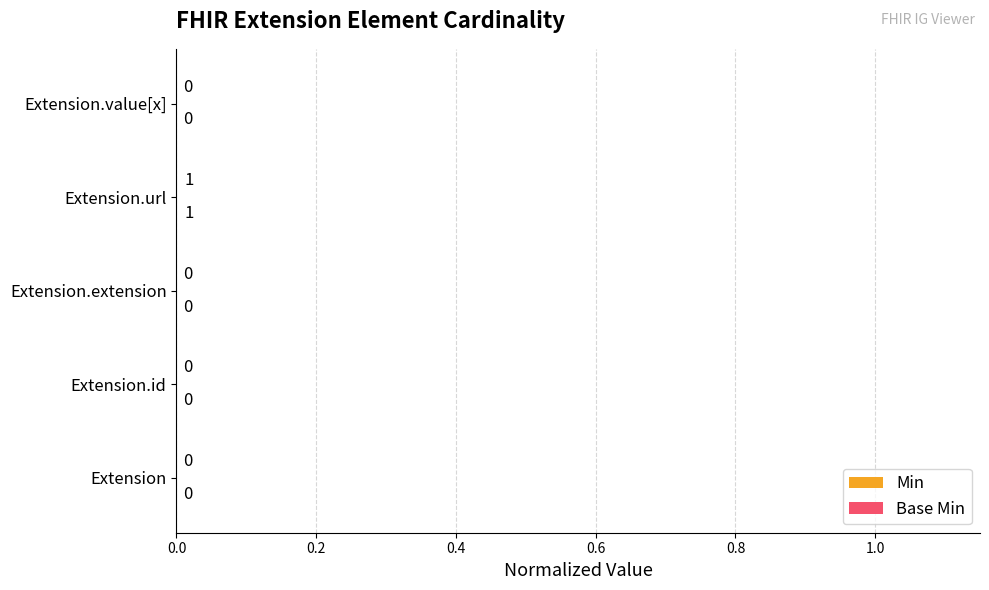

Rank the series by their maximum value, from highest to lowest.

Min, Base Min